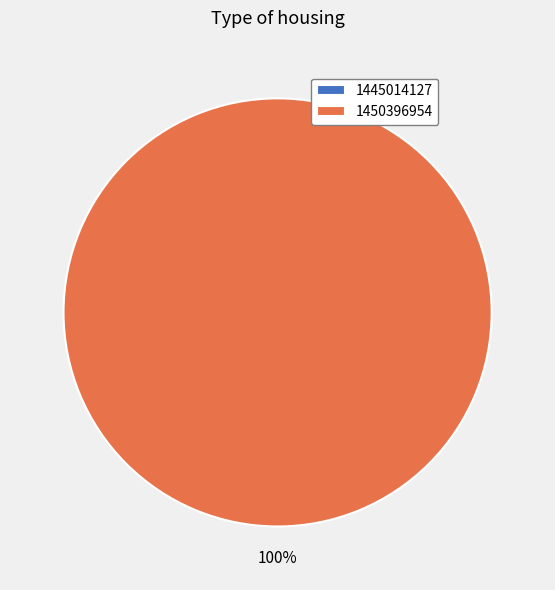

Rank the categories by value from highest to lowest.

1450396954, 1445014127